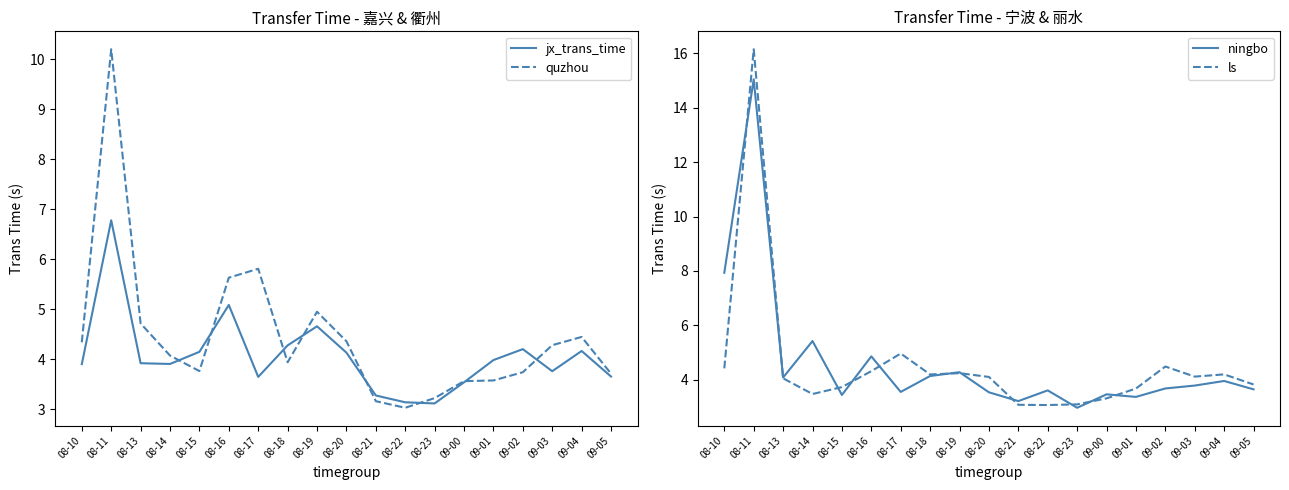

How many times do jx_trans_time and ningbo cross each other?

5